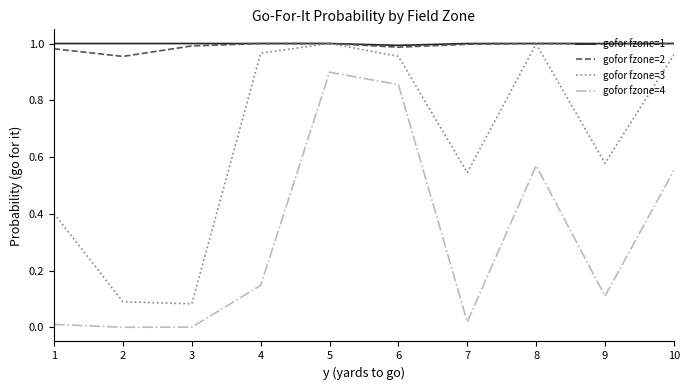

True or false: gofor fzone=2 has a value of 0.4 at 4.

False